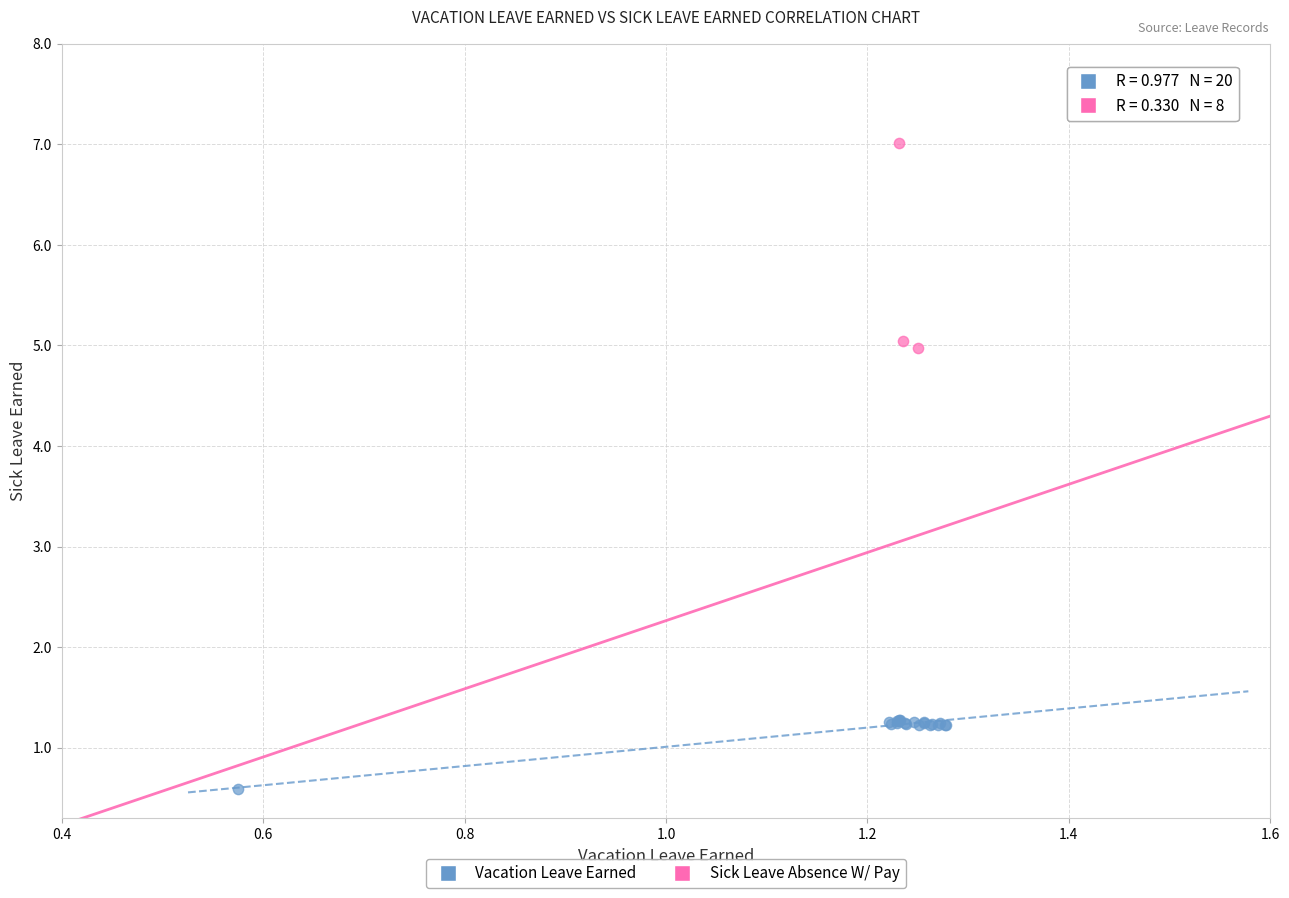

Which series has the widest spread of Y values?

Sick Leave Absence W/ Pay